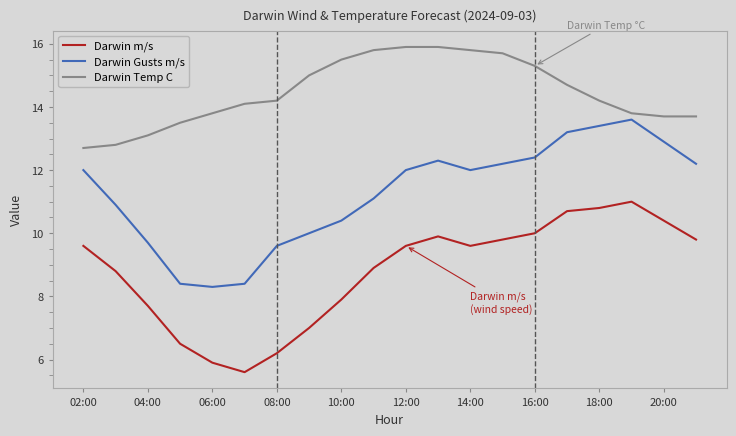

List the series in order of their peak value, lowest first.

Darwin m/s, Darwin Gusts m/s, Darwin Temp C